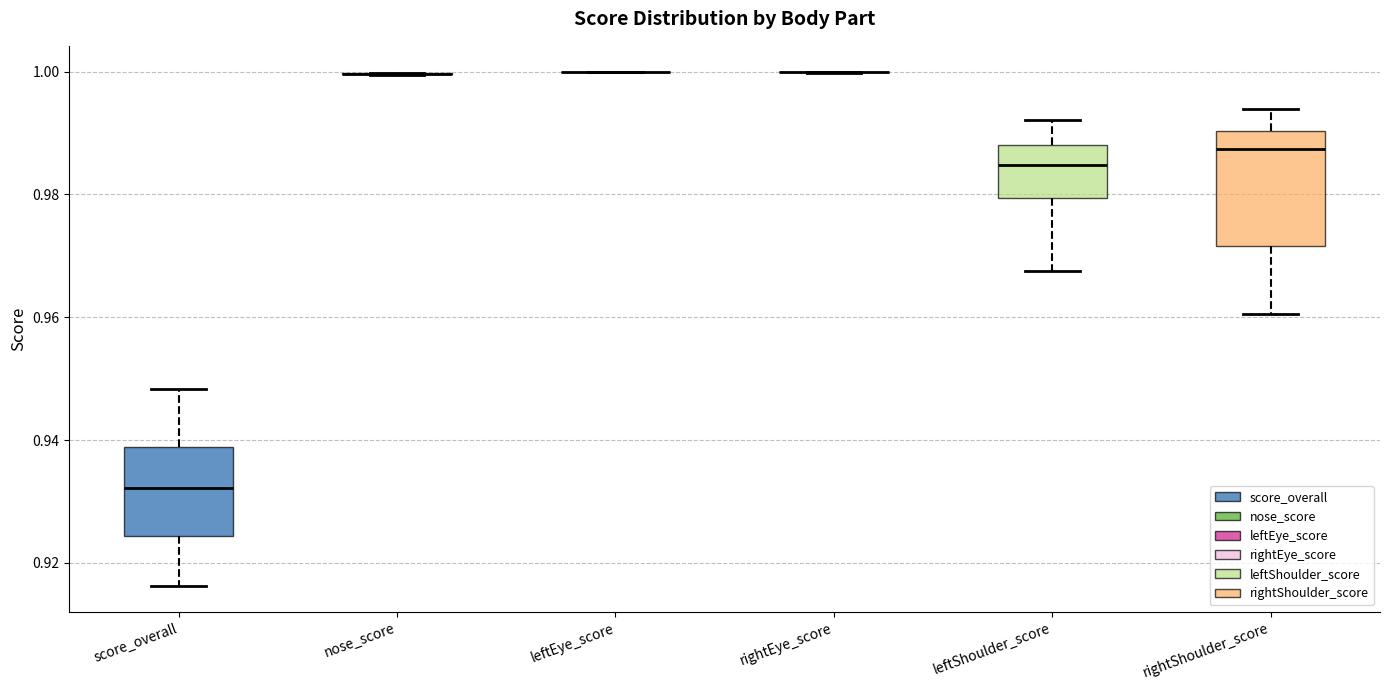

Which box is the tallest, from its lower edge to its upper edge?

rightShoulder_score